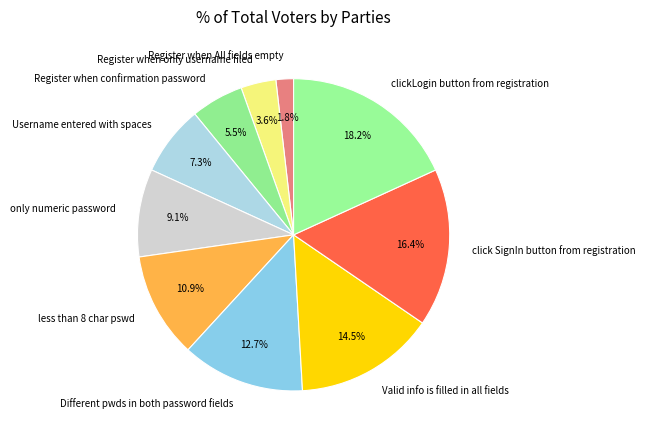

Rank the categories by value from lowest to highest.

Register when All fields empty, Register when only username filed, Register when confirmation password, Username entered with spaces, only numeric password, less than 8 char pswd, Different pwds in both password fields, Valid info is filled in all fields, click SignIn button from registration, clickLogin button from registration